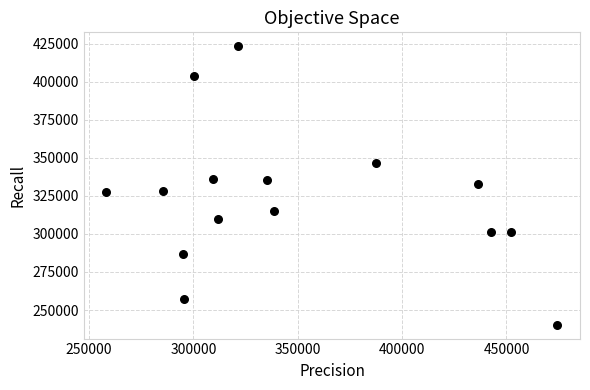

What is the range of Y values (max minus min)?

182914.8